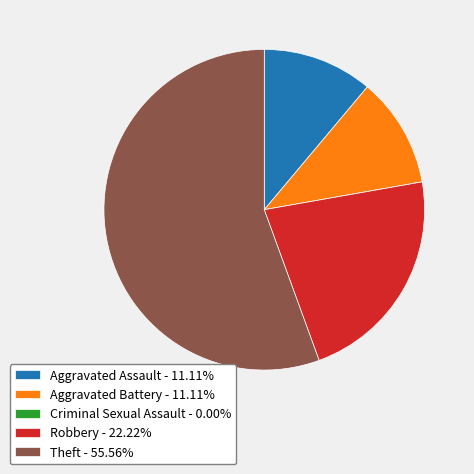

Approximately how many times larger is the value at Robbery - 22.22% compared to Aggravated Battery - 11.11%?

2.0